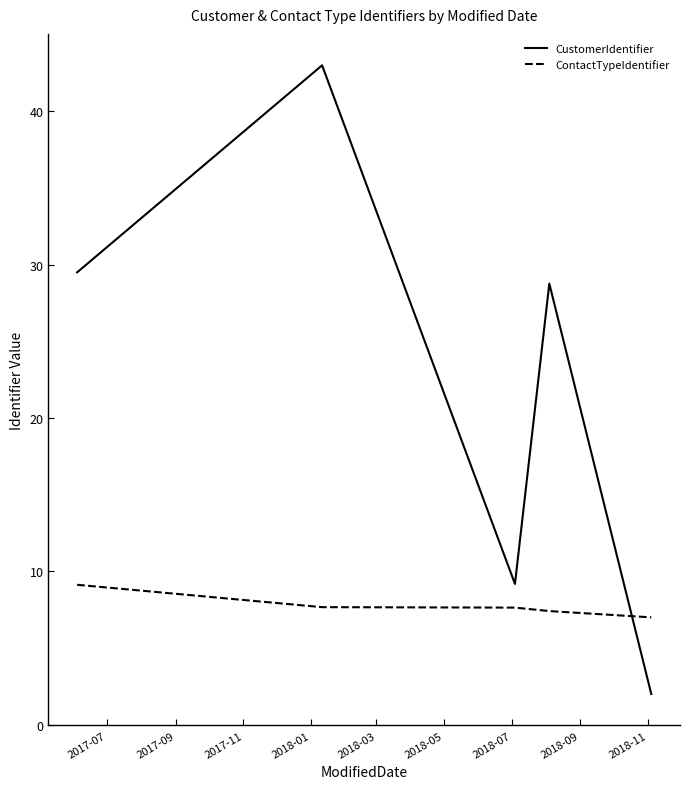

What is the difference between the maximum and minimum values in the CustomerIdentifier series?

41.0